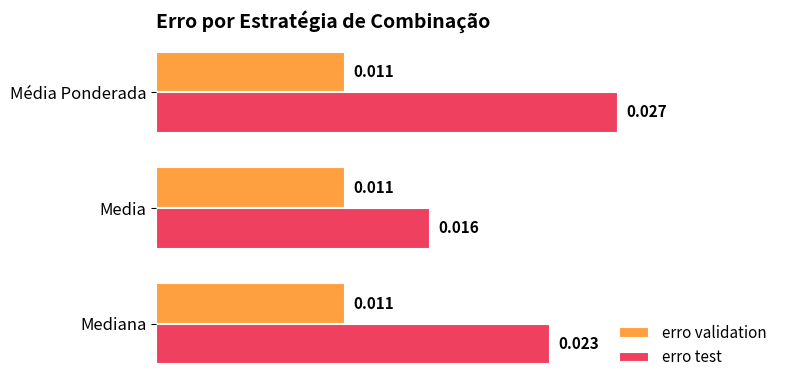

List the series in order of their overall mean, lowest first.

erro validation, erro test